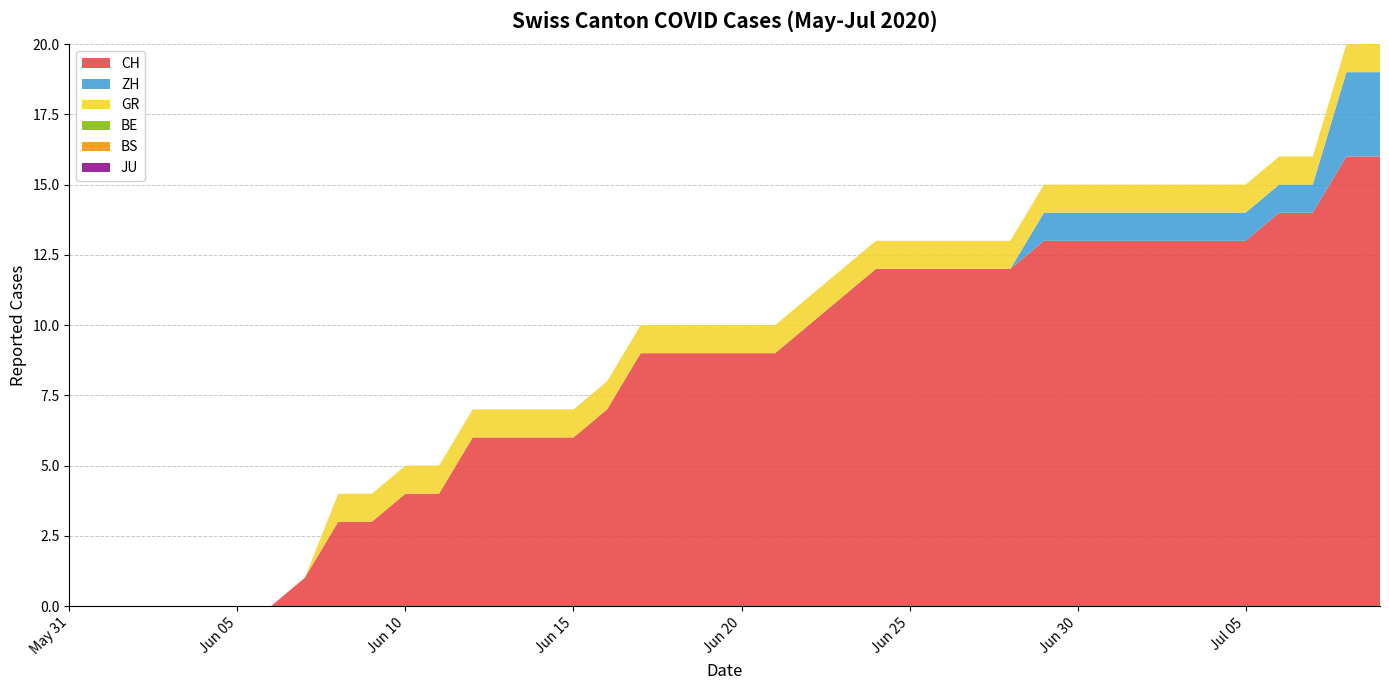

Reading left to right, list all the values displayed in this chart.

CH: 2020-05-31=0	2020-06-01=0	2020-06-02=0	2020-06-03=0	2020-06-04=0	2020-06-05=0	2020-06-06=0	2020-06-07=1	2020-06-08=3	2020-06-09=3	2020-06-10=4	2020-06-11=4	2020-06-12=6	2020-06-13=6	2020-06-14=6	2020-06-15=6	2020-06-16=7	2020-06-17=9	2020-06-18=9	2020-06-19=9	2020-06-20=9	2020-06-21=9	2020-06-22=10	2020-06-23=11	2020-06-24=12	2020-06-25=12	2020-06-26=12	2020-06-27=12	2020-06-28=12	2020-06-29=13	2020-06-30=13	2020-07-01=13	2020-07-02=13	2020-07-03=13	2020-07-04=13	2020-07-05=13	2020-07-06=14	2020-07-07=14	2020-07-08=16	2020-07-09=16
ZH: 2020-05-31=0	2020-06-01=0	2020-06-02=0	2020-06-03=0	2020-06-04=0	2020-06-05=0	2020-06-06=0	2020-06-07=0	2020-06-08=0	2020-06-09=0	2020-06-10=0	2020-06-11=0	2020-06-12=0	2020-06-13=0	2020-06-14=0	2020-06-15=0	2020-06-16=0	2020-06-17=0	2020-06-18=0	2020-06-19=0	2020-06-20=0	2020-06-21=0	2020-06-22=0	2020-06-23=0	2020-06-24=0	2020-06-25=0	2020-06-26=0	2020-06-27=0	2020-06-28=0	2020-06-29=1	2020-06-30=1	2020-07-01=1	2020-07-02=1	2020-07-03=1	2020-07-04=1	2020-07-05=1	2020-07-06=1	2020-07-07=1	2020-07-08=3	2020-07-09=3
GR: 2020-05-31=0	2020-06-01=0	2020-06-02=0	2020-06-03=0	2020-06-04=0	2020-06-05=0	2020-06-06=0	2020-06-07=0	2020-06-08=1	2020-06-09=1	2020-06-10=1	2020-06-11=1	2020-06-12=1	2020-06-13=1	2020-06-14=1	2020-06-15=1	2020-06-16=1	2020-06-17=1	2020-06-18=1	2020-06-19=1	2020-06-20=1	2020-06-21=1	2020-06-22=1	2020-06-23=1	2020-06-24=1	2020-06-25=1	2020-06-26=1	2020-06-27=1	2020-06-28=1	2020-06-29=1	2020-06-30=1	2020-07-01=1	2020-07-02=1	2020-07-03=1	2020-07-04=1	2020-07-05=1	2020-07-06=1	2020-07-07=1	2020-07-08=1	2020-07-09=1
BE: 2020-05-31=0	2020-06-01=0	2020-06-02=0	2020-06-03=0	2020-06-04=0	2020-06-05=0	2020-06-06=0	2020-06-07=0	2020-06-08=0	2020-06-09=0	2020-06-10=0	2020-06-11=0	2020-06-12=0	2020-06-13=0	2020-06-14=0	2020-06-15=0	2020-06-16=0	2020-06-17=0	2020-06-18=0	2020-06-19=0	2020-06-20=0	2020-06-21=0	2020-06-22=0	2020-06-23=0	2020-06-24=0	2020-06-25=0	2020-06-26=0	2020-06-27=0	2020-06-28=0	2020-06-29=0	2020-06-30=0	2020-07-01=0	2020-07-02=0	2020-07-03=0	2020-07-04=0	2020-07-05=0	2020-07-06=0	2020-07-07=0	2020-07-08=0	2020-07-09=0
BS: 2020-05-31=0	2020-06-01=0	2020-06-02=0	2020-06-03=0	2020-06-04=0	2020-06-05=0	2020-06-06=0	2020-06-07=0	2020-06-08=0	2020-06-09=0	2020-06-10=0	2020-06-11=0	2020-06-12=0	2020-06-13=0	2020-06-14=0	2020-06-15=0	2020-06-16=0	2020-06-17=0	2020-06-18=0	2020-06-19=0	2020-06-20=0	2020-06-21=0	2020-06-22=0	2020-06-23=0	2020-06-24=0	2020-06-25=0	2020-06-26=0	2020-06-27=0	2020-06-28=0	2020-06-29=0	2020-06-30=0	2020-07-01=0	2020-07-02=0	2020-07-03=0	2020-07-04=0	2020-07-05=0	2020-07-06=0	2020-07-07=0	2020-07-08=0	2020-07-09=0
JU: 2020-05-31=0	2020-06-01=0	2020-06-02=0	2020-06-03=0	2020-06-04=0	2020-06-05=0	2020-06-06=0	2020-06-07=0	2020-06-08=0	2020-06-09=0	2020-06-10=0	2020-06-11=0	2020-06-12=0	2020-06-13=0	2020-06-14=0	2020-06-15=0	2020-06-16=0	2020-06-17=0	2020-06-18=0	2020-06-19=0	2020-06-20=0	2020-06-21=0	2020-06-22=0	2020-06-23=0	2020-06-24=0	2020-06-25=0	2020-06-26=0	2020-06-27=0	2020-06-28=0	2020-06-29=0	2020-06-30=0	2020-07-01=0	2020-07-02=0	2020-07-03=0	2020-07-04=0	2020-07-05=0	2020-07-06=0	2020-07-07=0	2020-07-08=0	2020-07-09=0